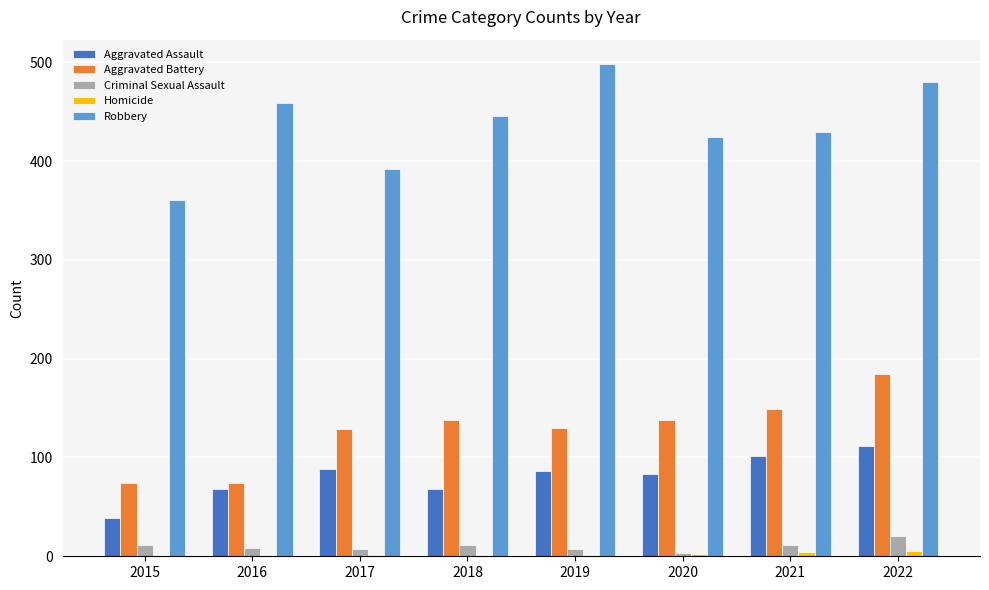

What is the highest value of the Aggravated Assault series?

112